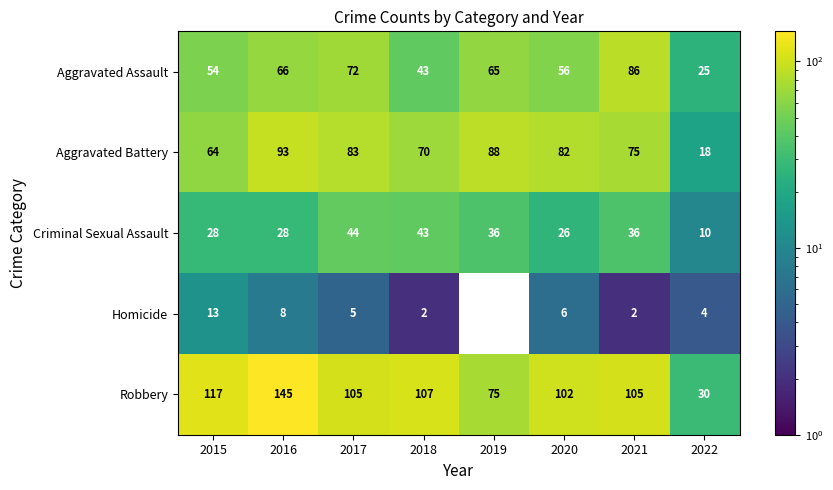

What is the sum of the Aggravated Assault values at 2017 and 2021?

158